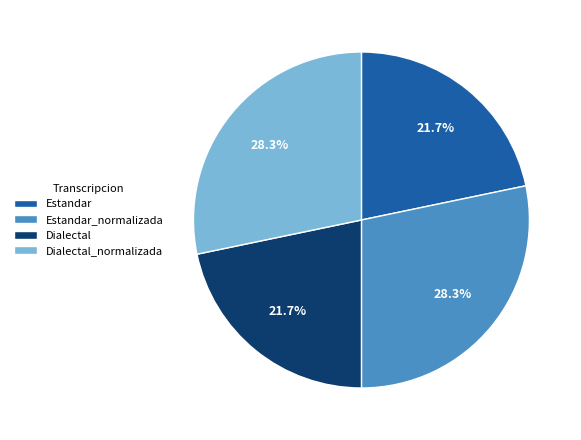

To the nearest percent, what portion does Estandar_normalizada represent?

28%